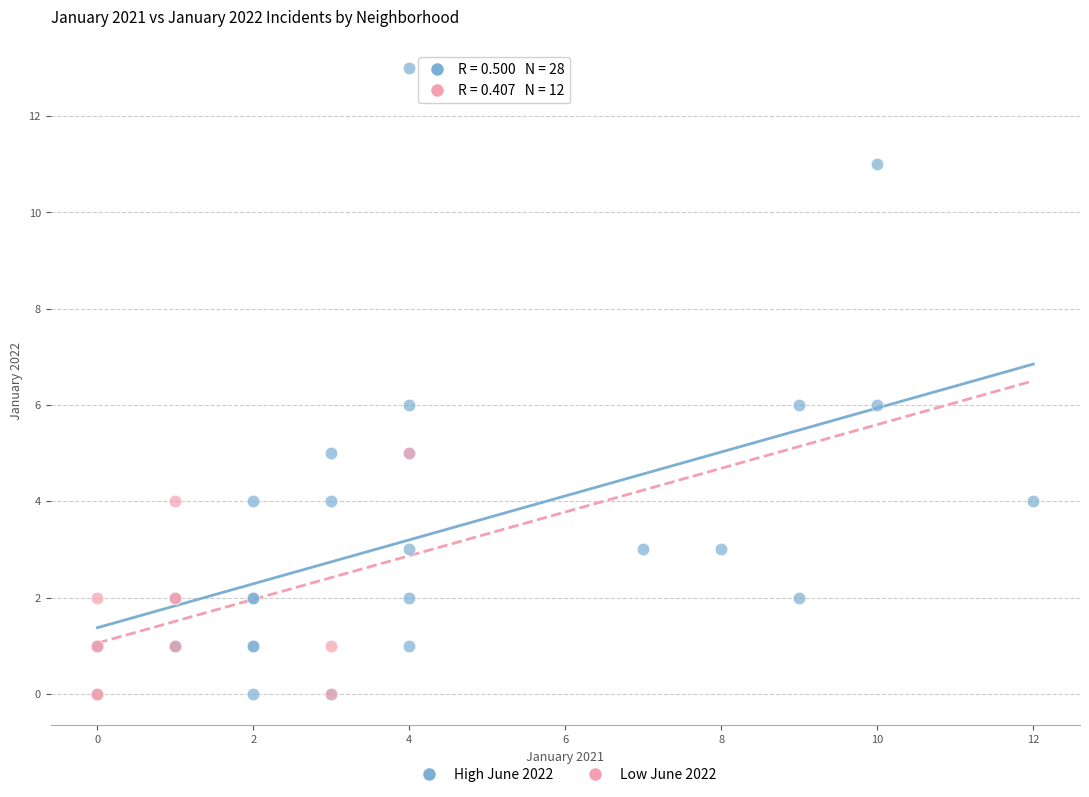

Which series reaches the maximum Y coordinate?

High June 2022